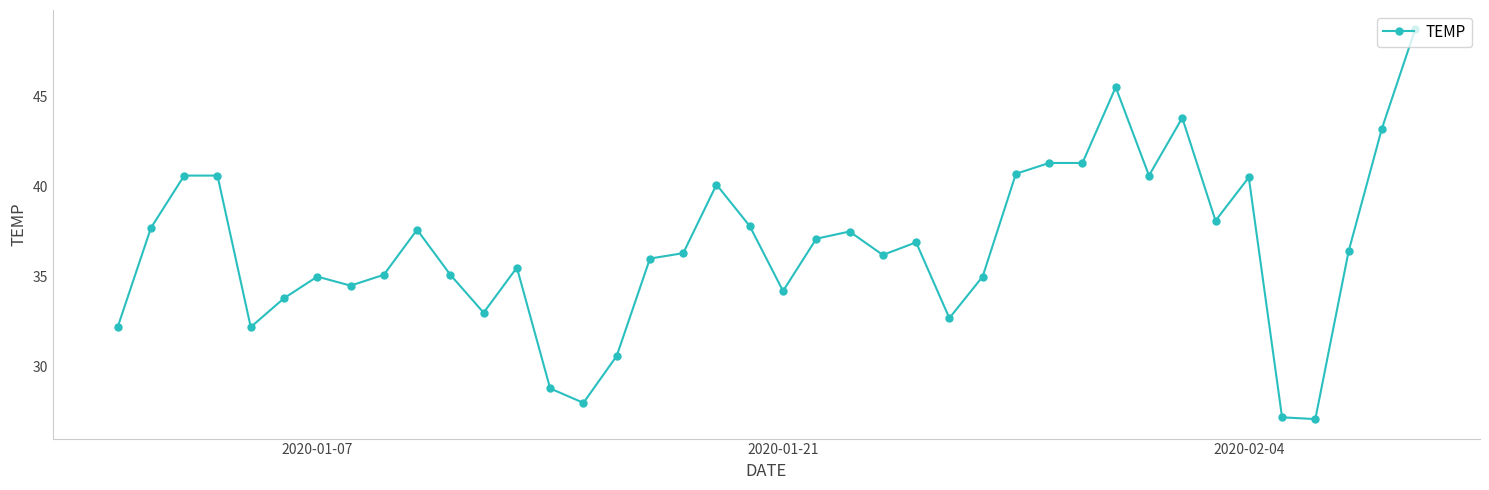

What is the value of the 28th point from the left?

40.7